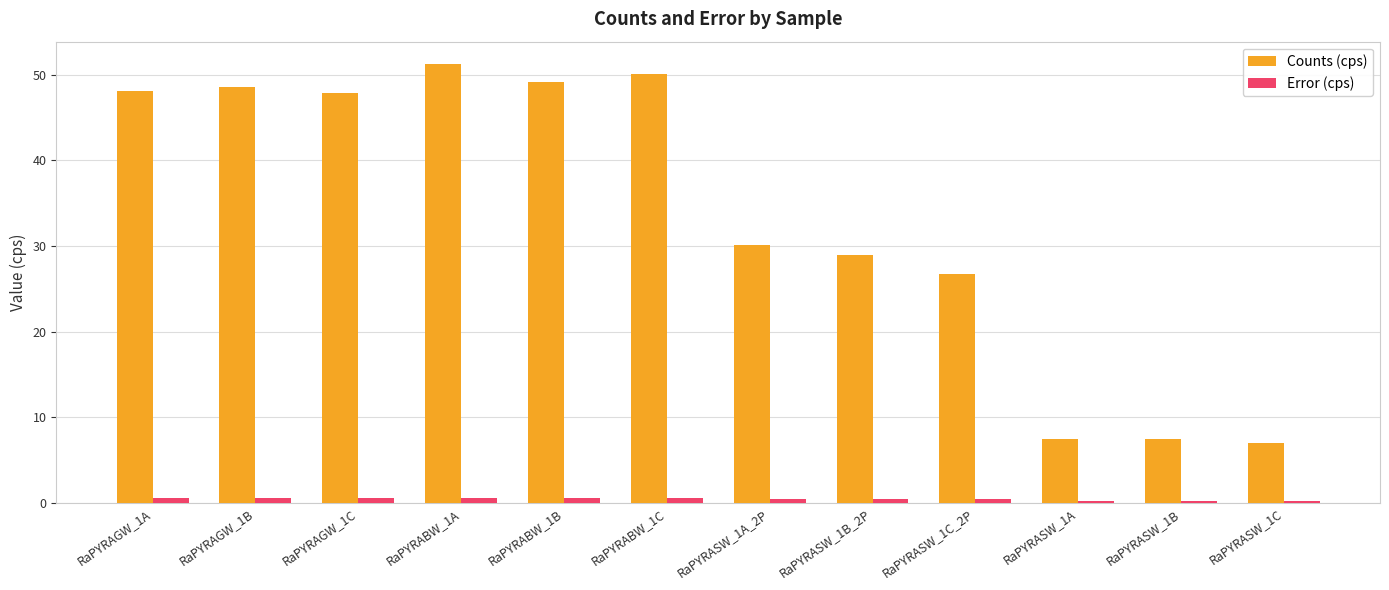

The value of Counts (cps) at RaPYRABW_1C is 50.1. True or false?

True